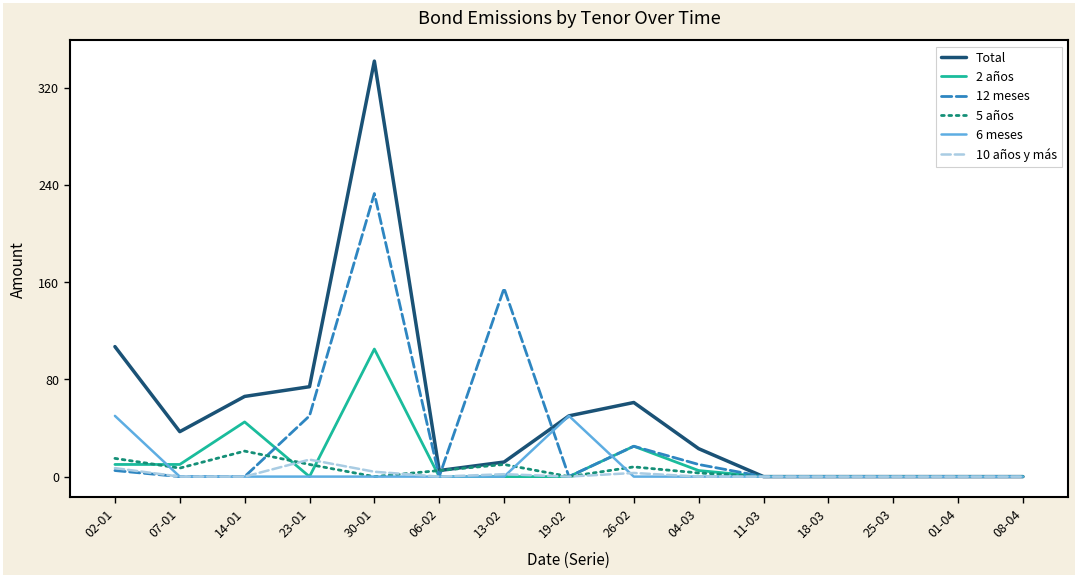

Which series has the largest total across all categories?

Total